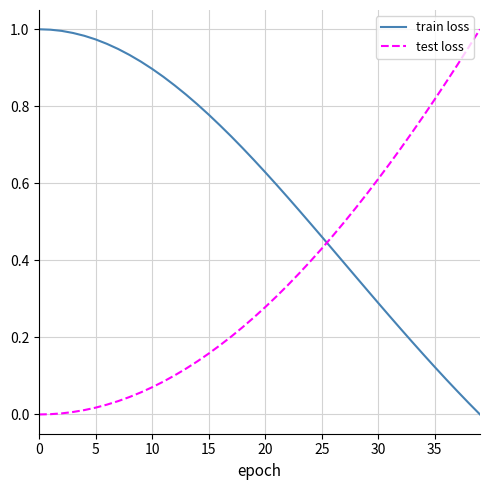

Which series has the largest total across all categories?

train loss